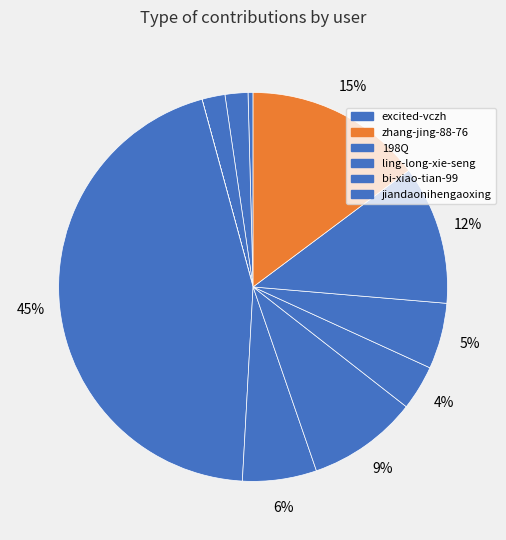

To the nearest percent, what is the difference between the largest and smallest slice percentages?

45%